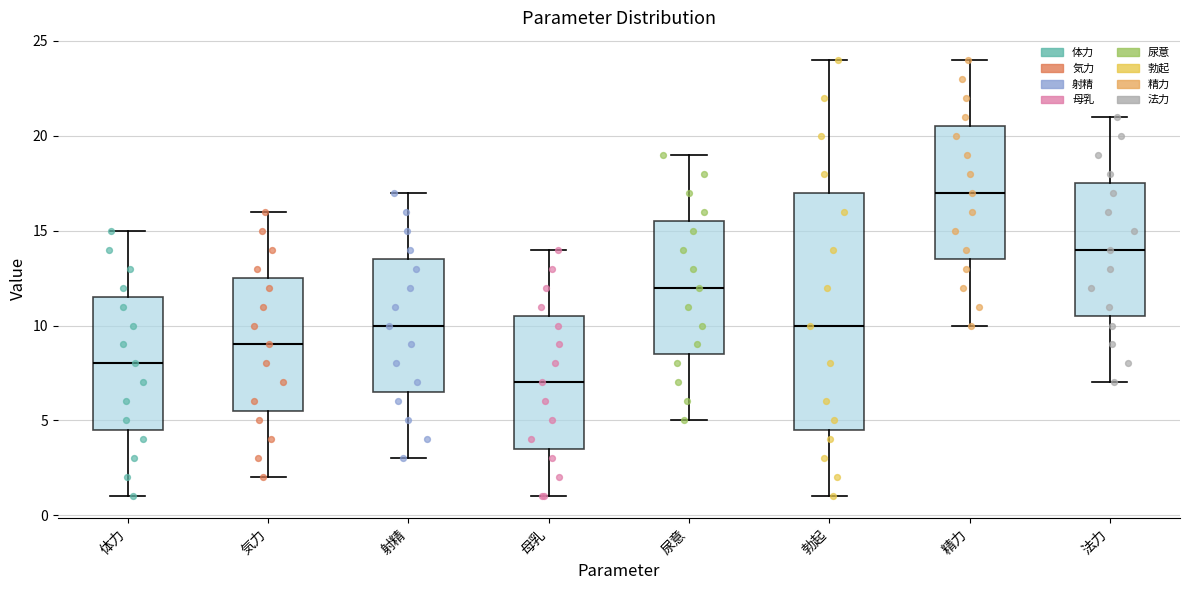

Reading left to right, read every box against the y-axis: the position of its median line, the range the box covers, and the ends of its whiskers. The values are not printed on the chart, so give them approximately, as read against the axis.

体力: median 8.0, box 4.5 to 11.5, whiskers 1.0 to 15.0
気力: median 9.0, box 5.5 to 12.5, whiskers 2.0 to 16.0
射精: median 10.0, box 6.5 to 13.5, whiskers 3.0 to 17.0
母乳: median 7.0, box 3.5 to 10.5, whiskers 1.0 to 14.0
尿意: median 12.0, box 8.5 to 15.5, whiskers 5.0 to 19.0
勃起: median 10.0, box 4.5 to 17.0, whiskers 1.0 to 24.0
精力: median 17.0, box 13.5 to 20.5, whiskers 10.0 to 24.0
法力: median 14.0, box 10.5 to 17.5, whiskers 7.0 to 21.0